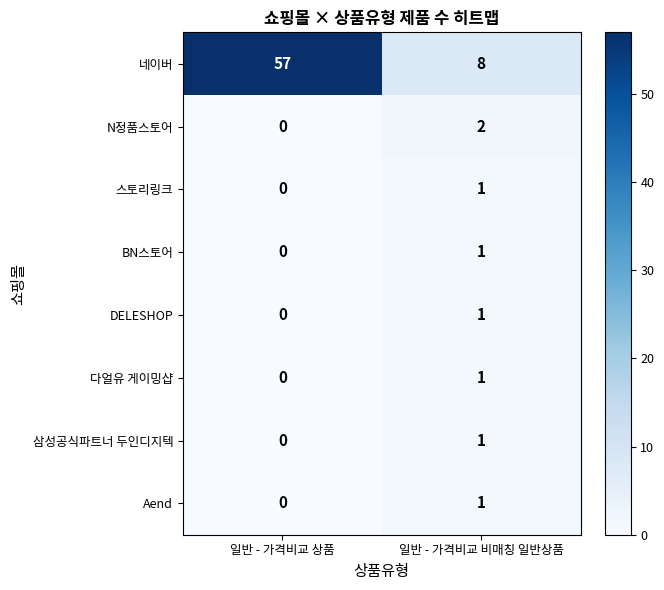

What is the maximum value shown in the chart?

57